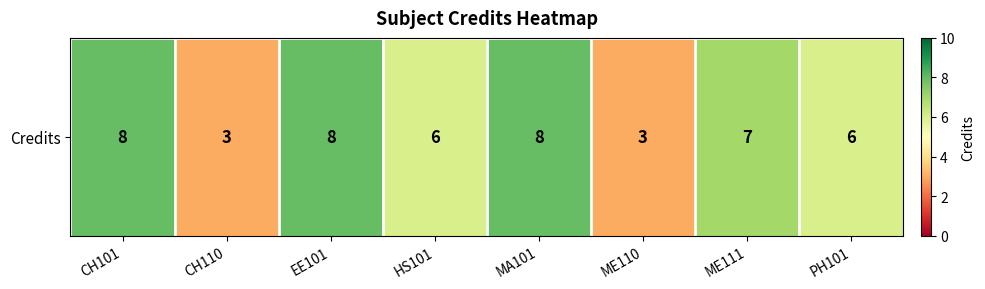

Reading left to right, transcribe all the data shown in this chart.

8	3	8	6	8	3	7	6